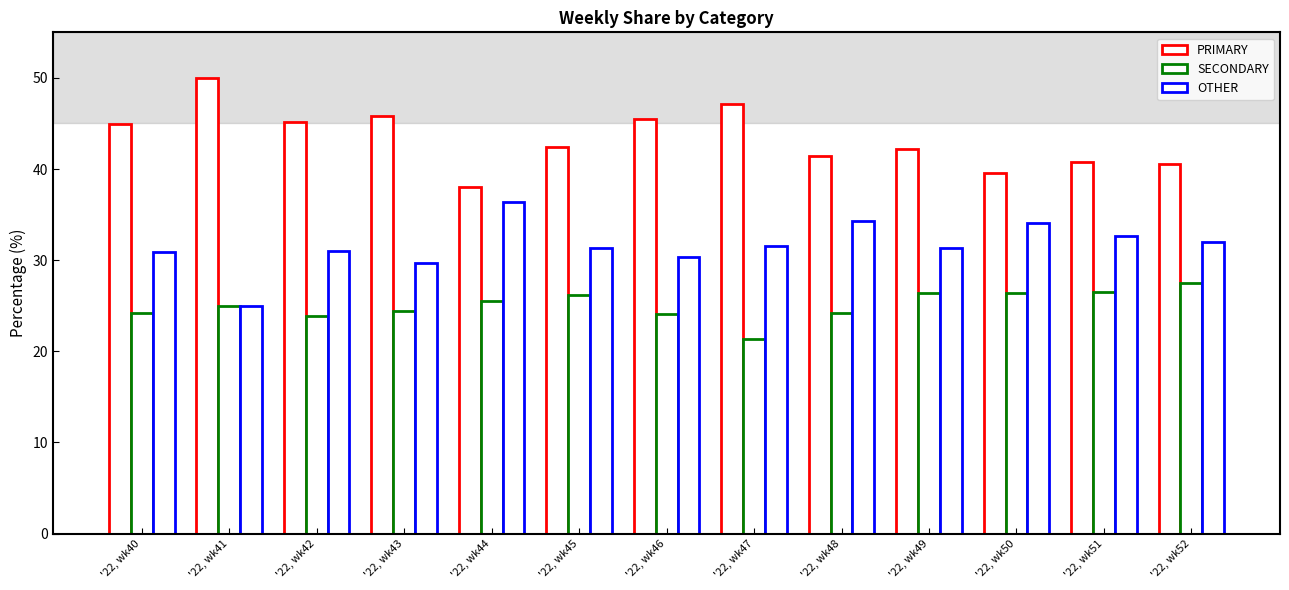

How many data points does each series have?

13